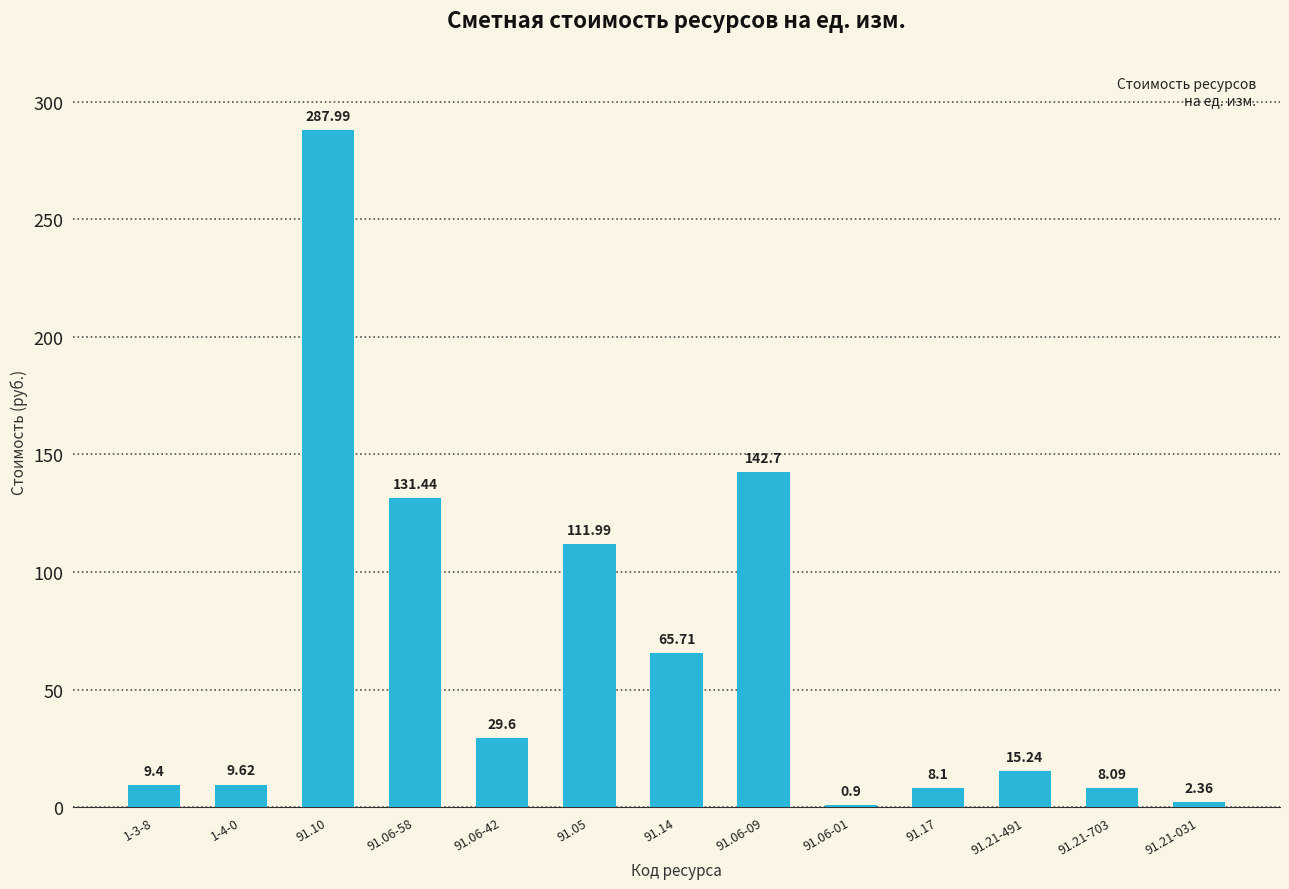

What is the sum of all values?

823.1